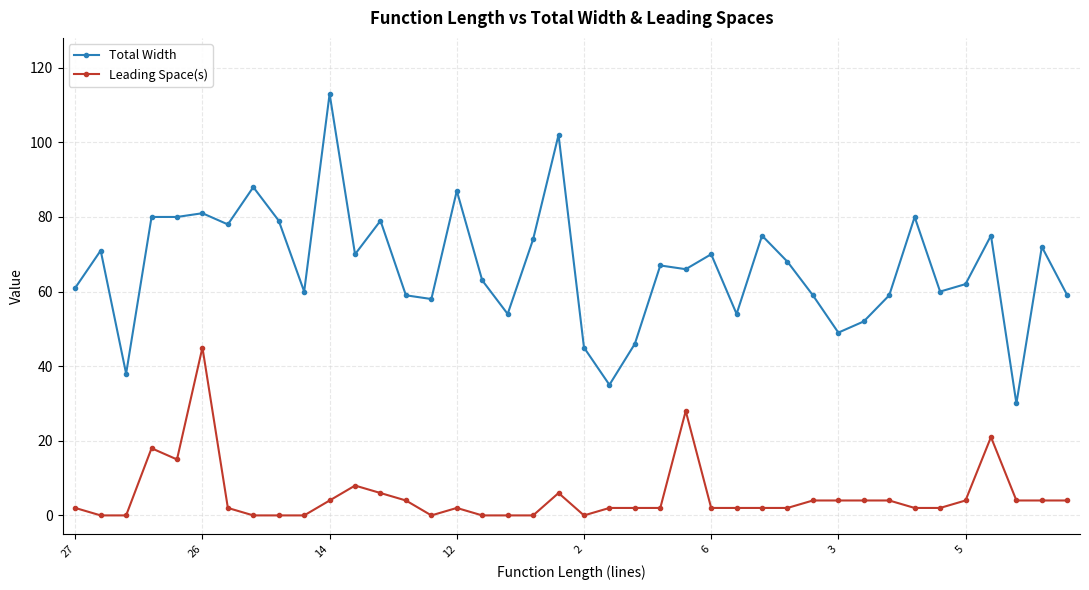

Which series has the widest spread of values?

Total Width